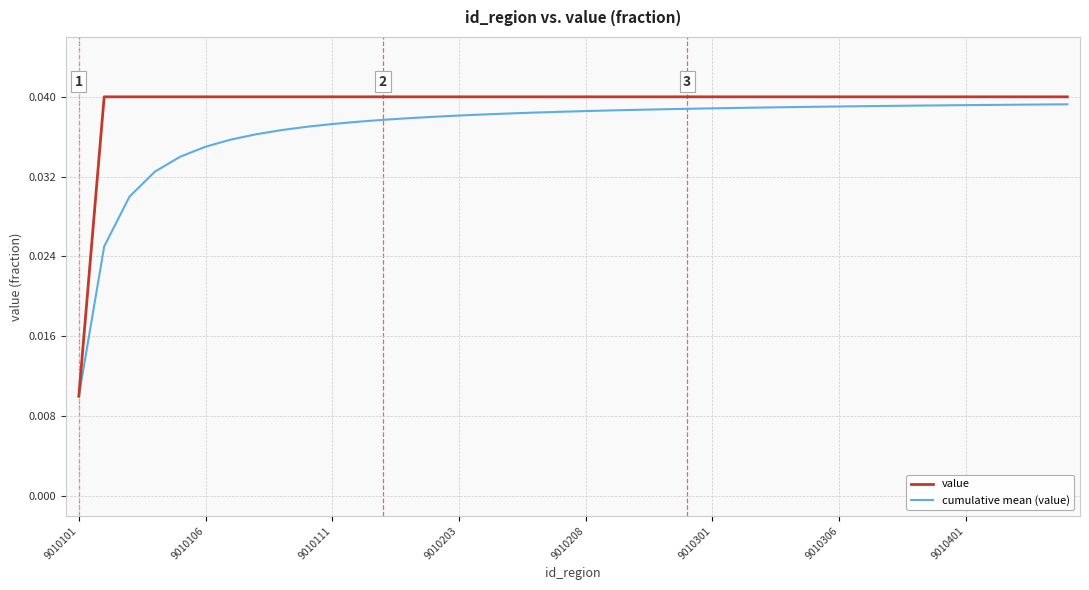

Rank the series by their average value, from highest to lowest.

value, cumulative mean (value)